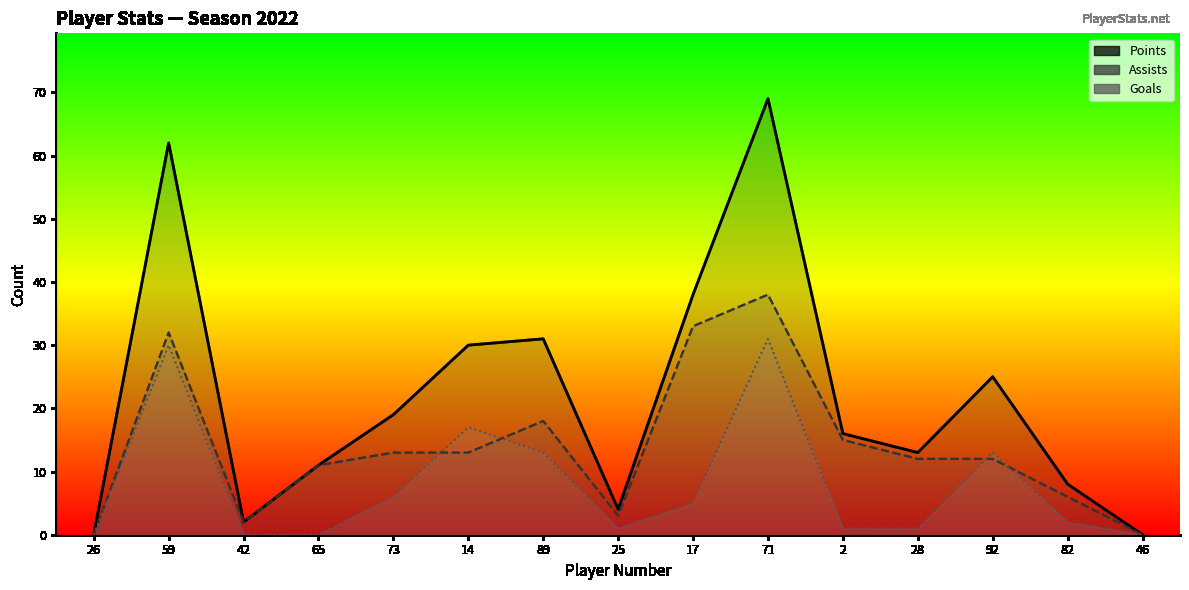

Which series has the largest total across all categories?

Points